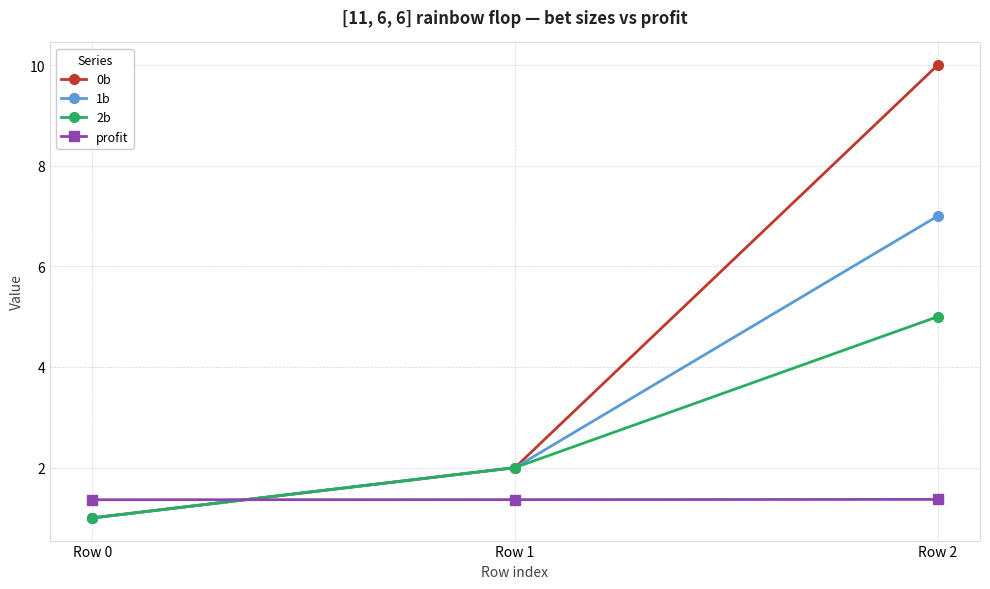

How many 2b values are between 1 and 5?

3